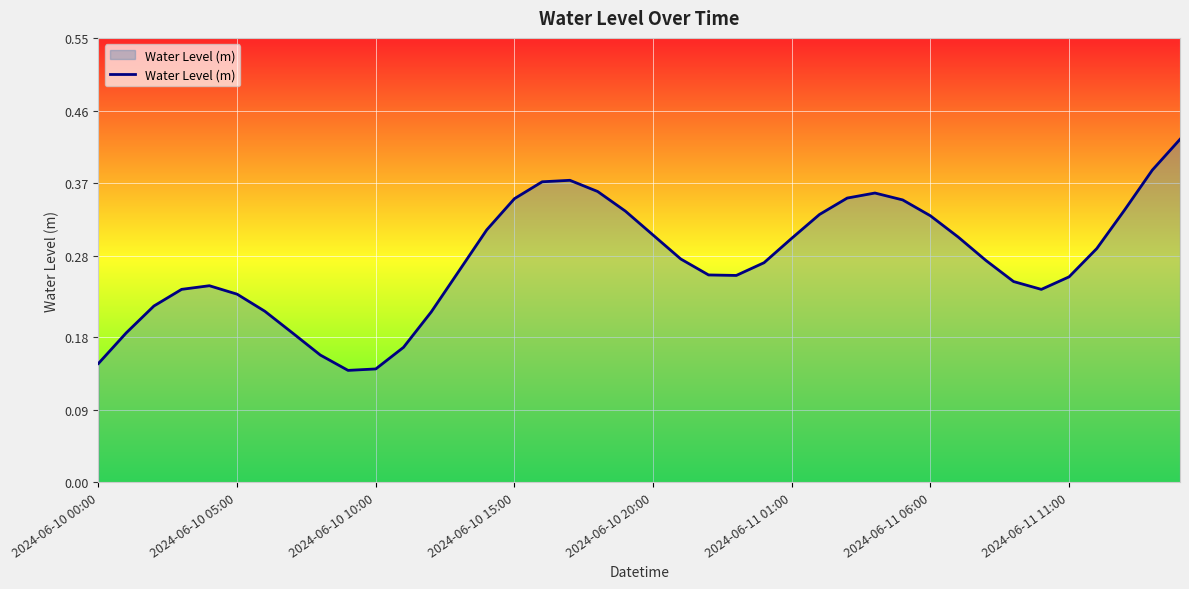

Count the number of categories in the chart.

40